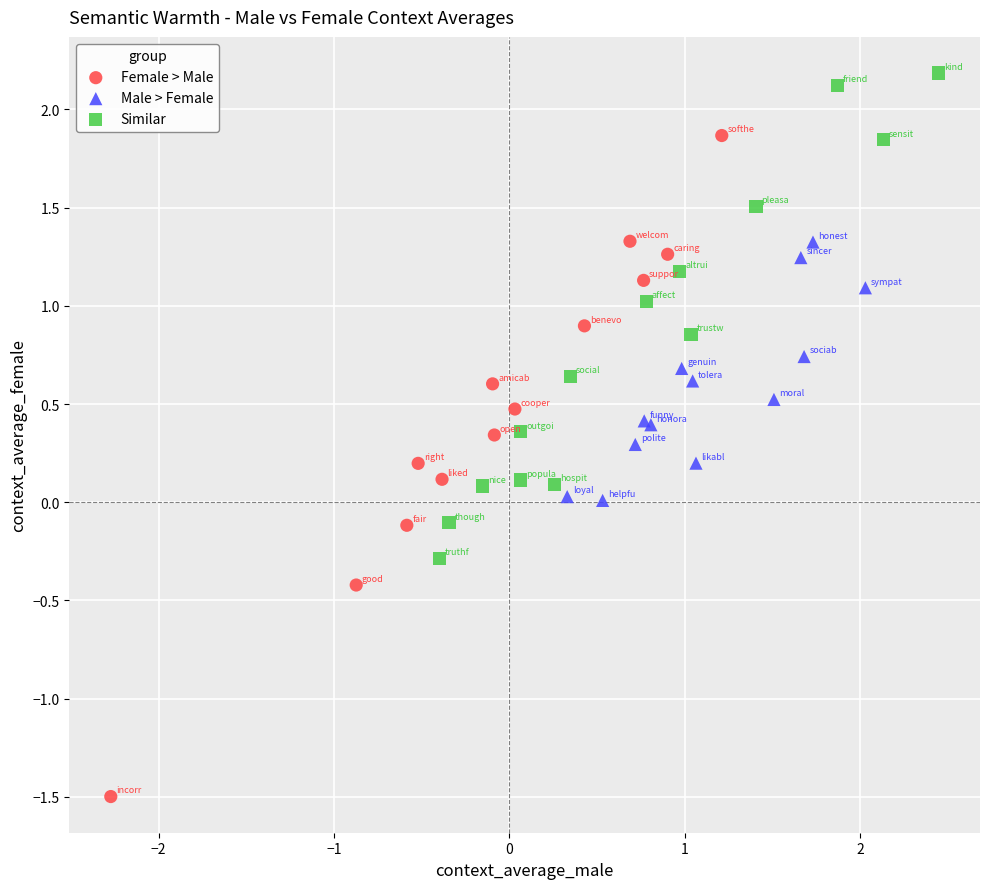

Which series contains the lowest Y value?

Female > Male